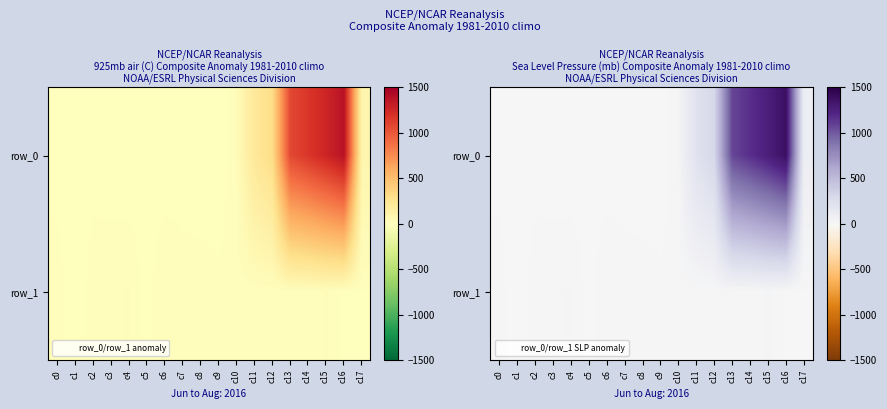

Is it true that row_1 equals 6.0 at c15?

False